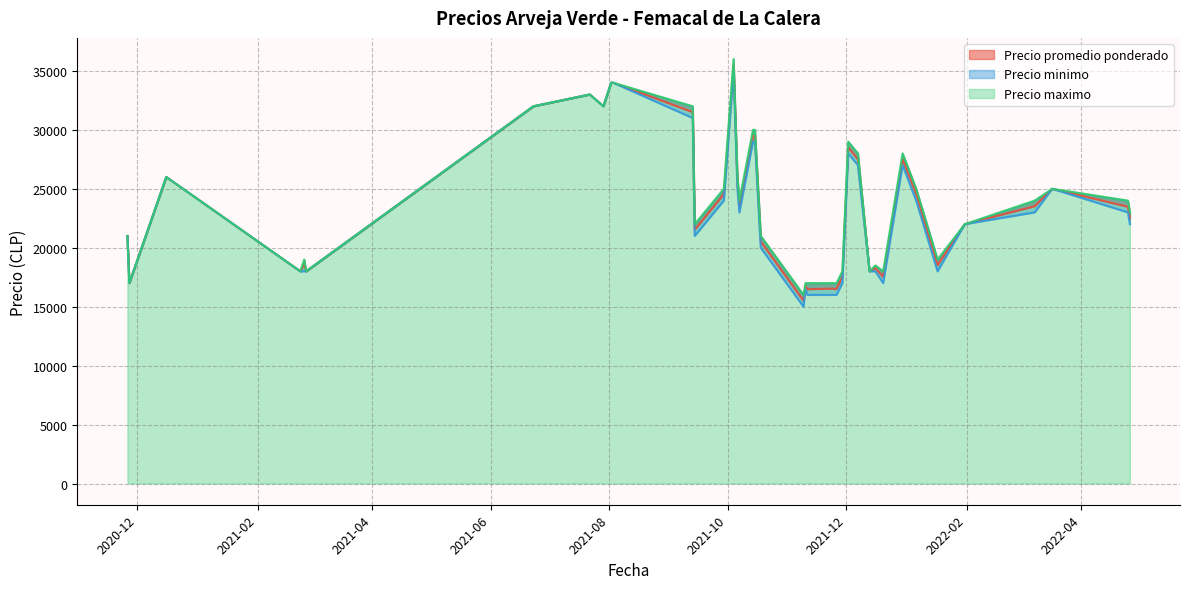

Is it true that Precio minimo equals 14944 at 2022-01-06?

False